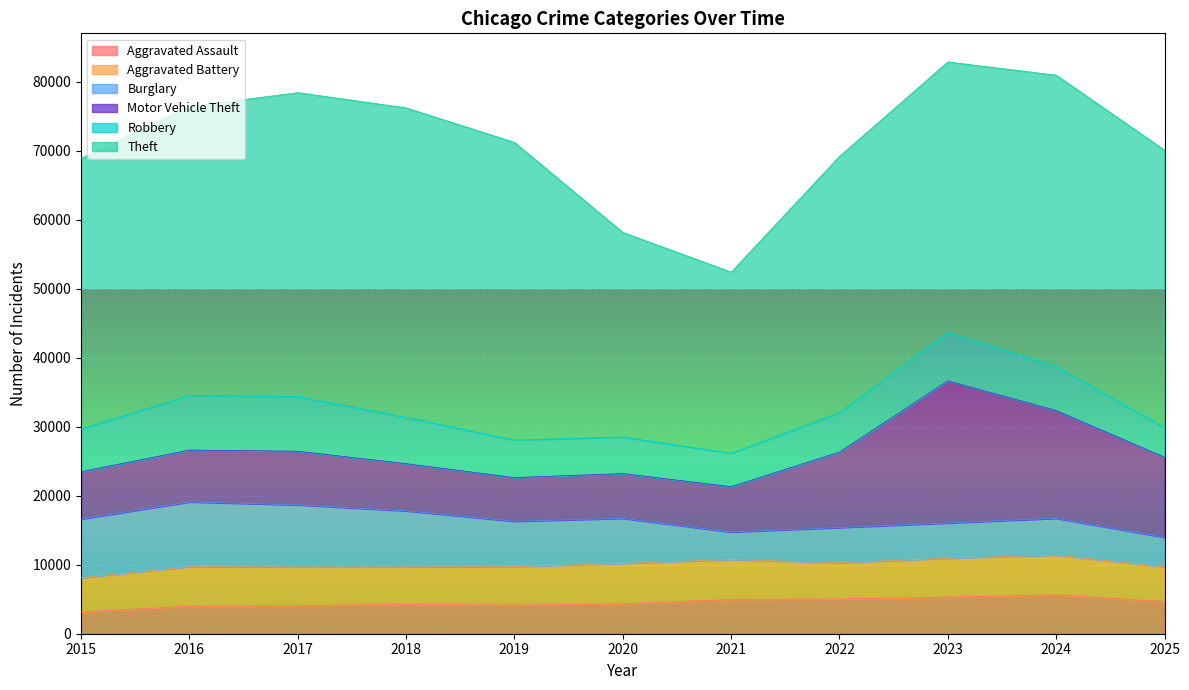

Reading right to left, transcribe all the data shown in this chart.

Aggravated Assault: 4664	5622	5318	5043	4969	4354	4154	4246	4076	3984	3156
Aggravated Battery: 5028	5764	5624	5239	5785	5829	5568	5432	5594	5733	4956
Burglary: 4277	5339	5106	5110	3986	6543	6580	8135	9004	9390	8509
Motor Vehicle Theft: 11617	15625	20602	10941	6572	6489	6325	6837	7779	7511	6866
Robbery: 4283	6376	7028	5690	4850	5289	5451	6701	7926	7890	6207
Theft: 40221	42227	39193	37162	26250	29655	43133	44864	44042	41889	39209